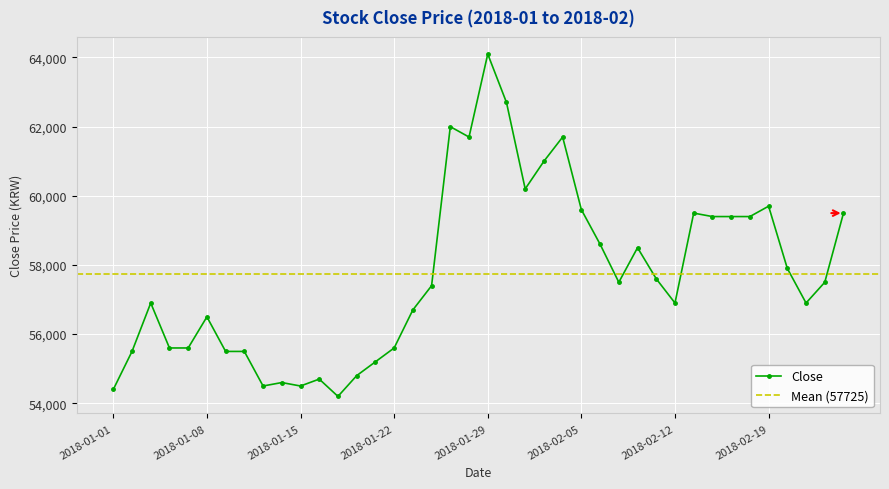

Is this an area chart (filled region under the line)?

No